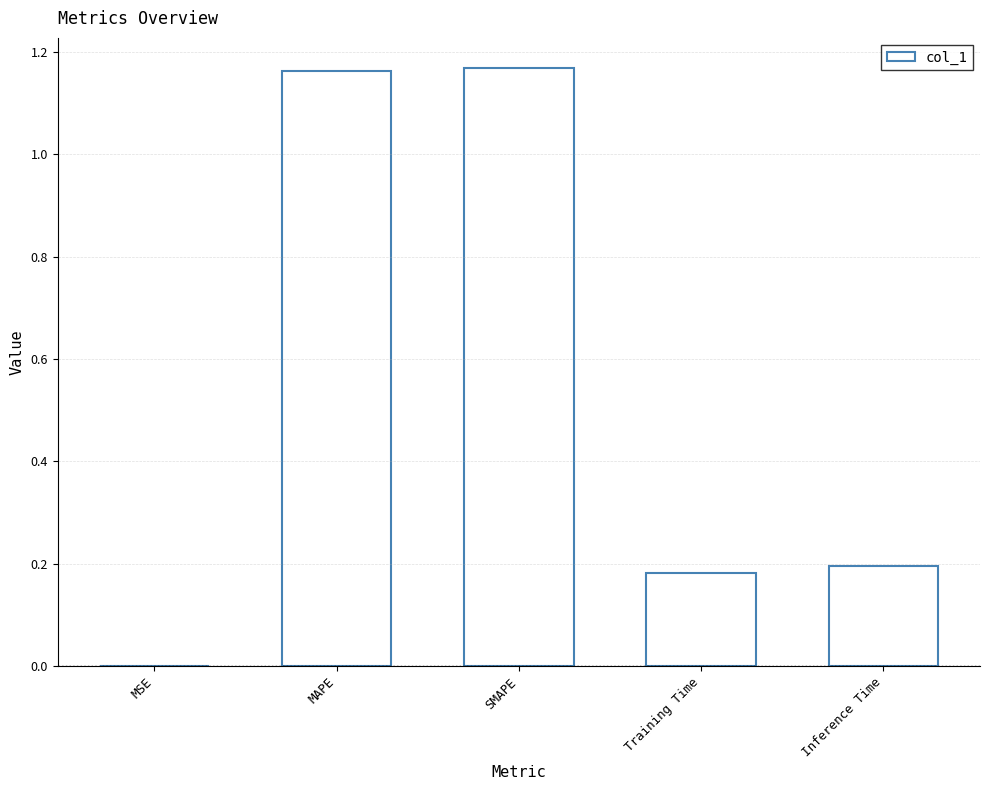

What is the sum of the values at Inference Time and MAPE?

1.4